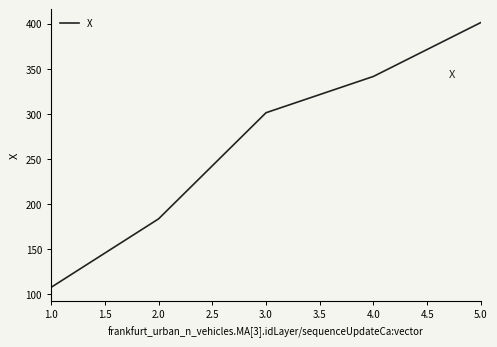

What is the change in value from 1.0 to 2.0?

+75.9